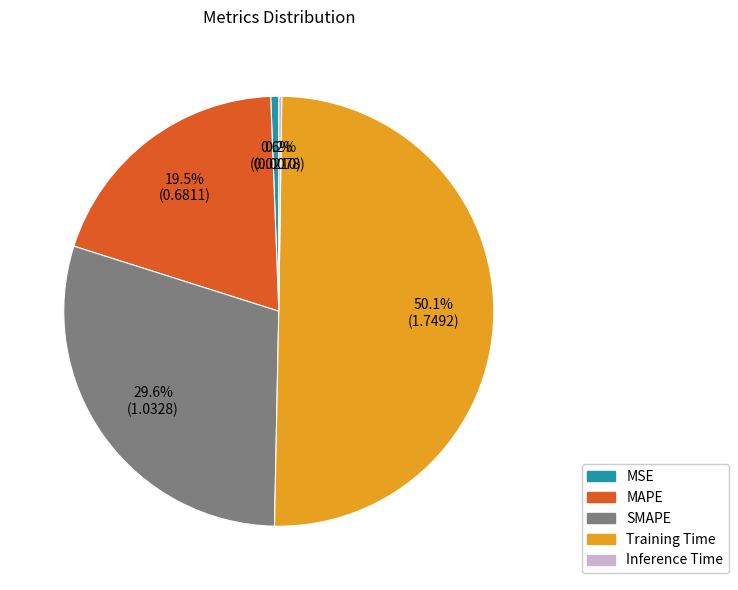

True or false: MSE accounts for 1% of the total.

True